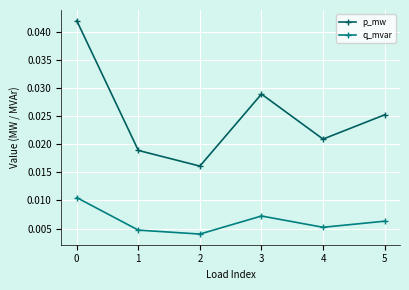

Which series has the widest spread of values?

p_mw